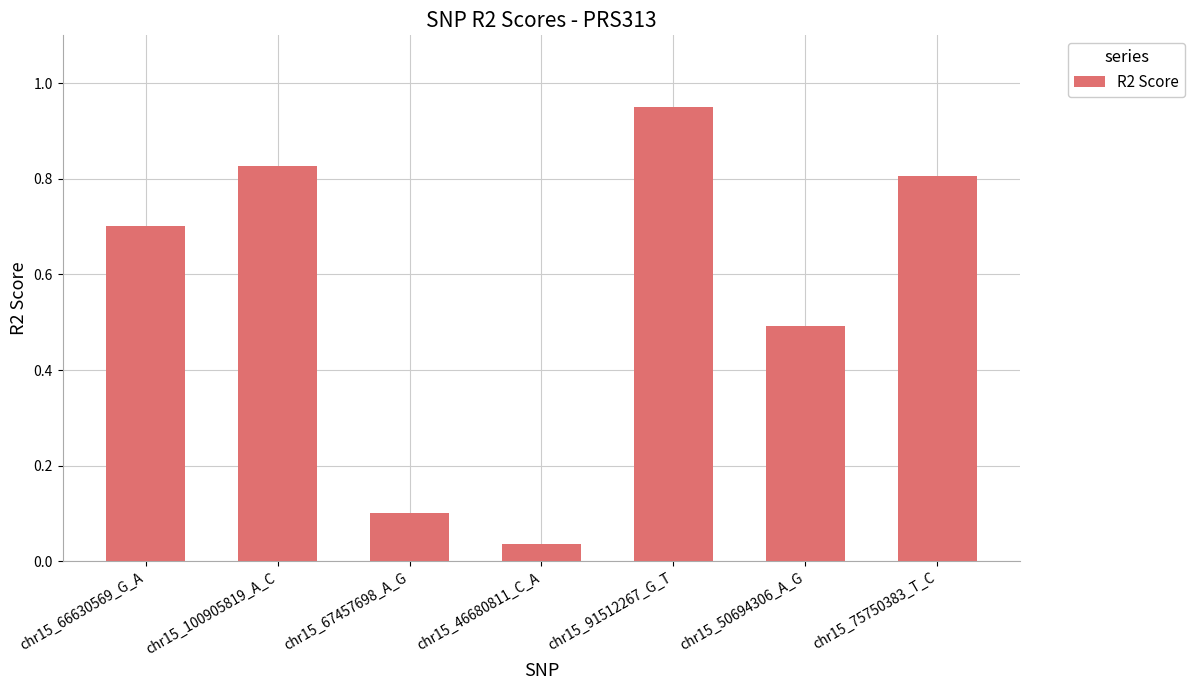

What is the value of the 3rd bar from the left?

0.1